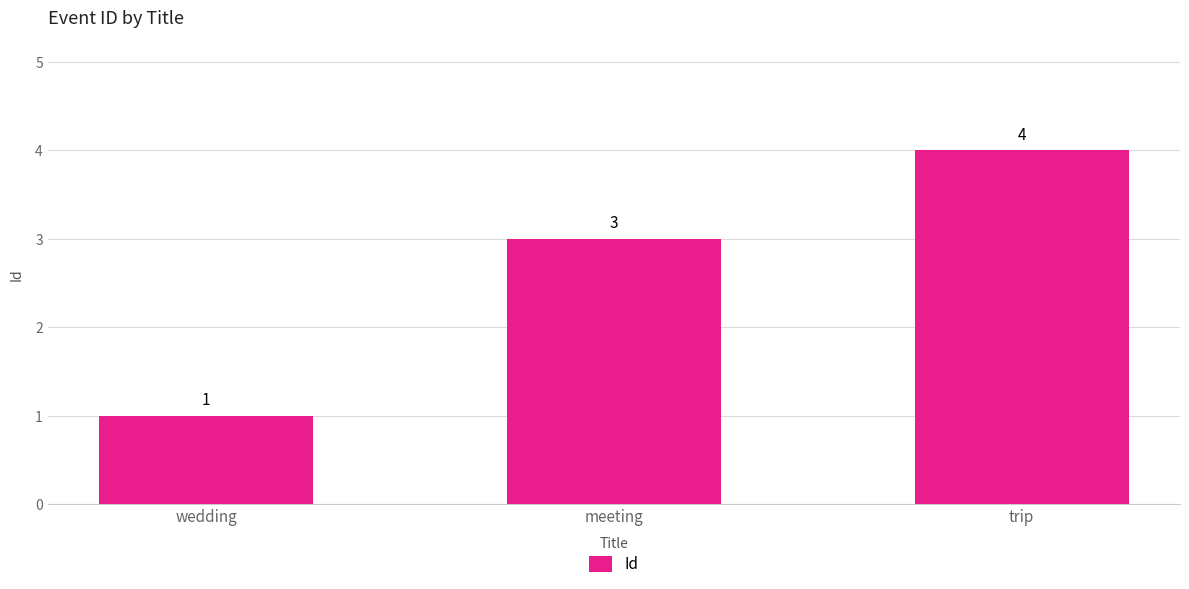

Approximately how many times larger is the value at wedding compared to meeting?

0.3